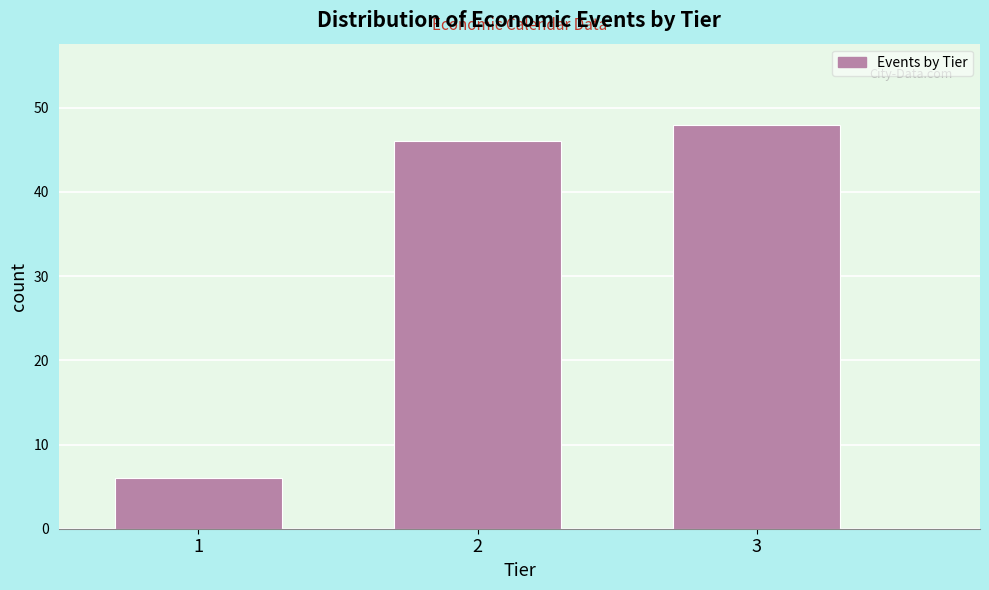

Reading left to right, transcribe this chart: for each bar, give the range it covers on the x-axis and its height. The values are not printed on the chart, so give them approximately, as read against the axis.

0.5 to 1.5: 6
1.5 to 2.5: 46
2.5 to 3.5: 48